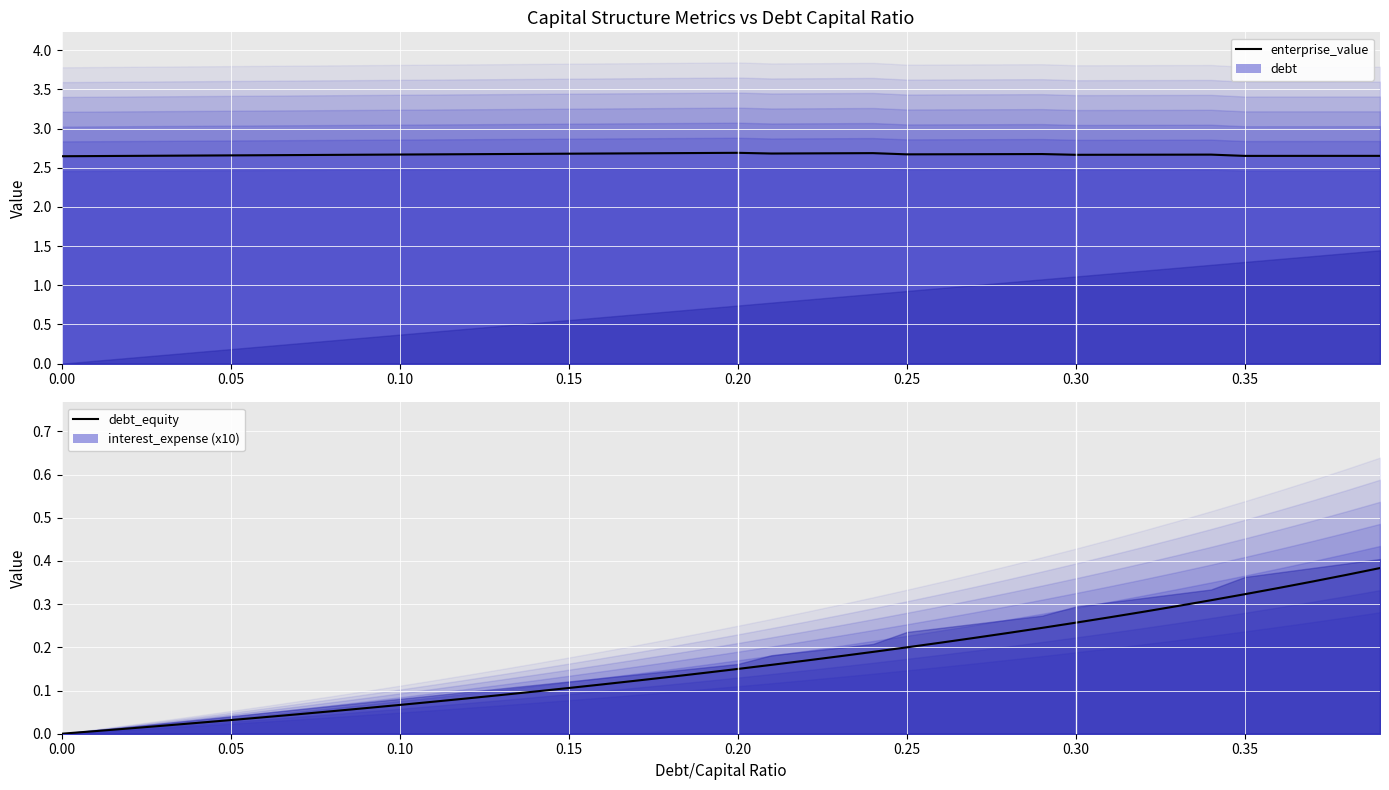

True or false: enterprise_value and debt_equity intersect in this chart.

False